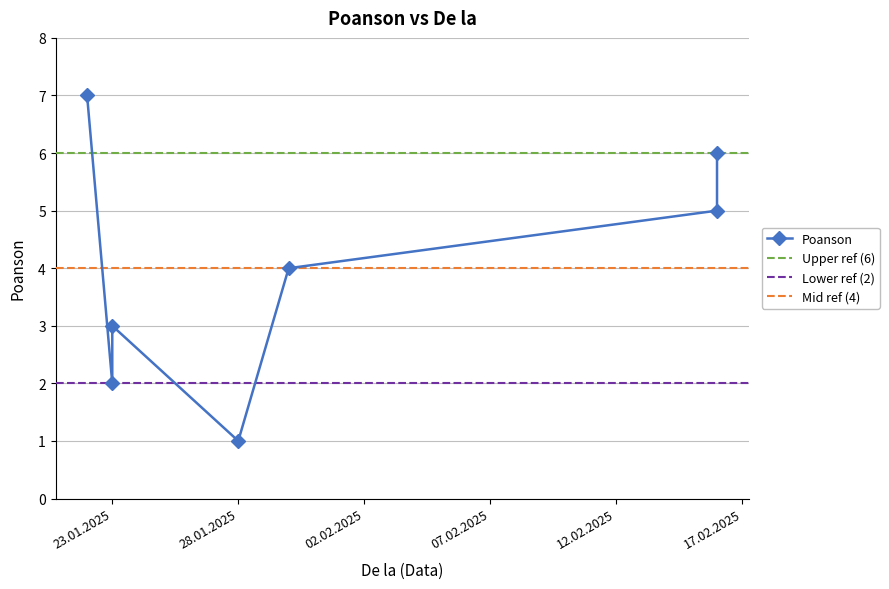

What is the average value?

4